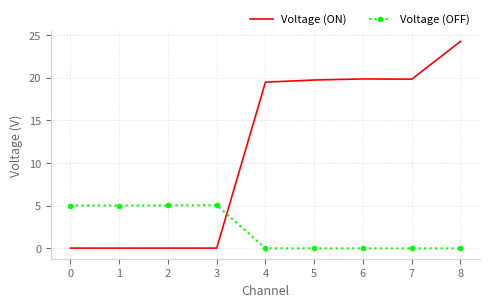

Read the Voltage (OFF) value at 1.

5.0